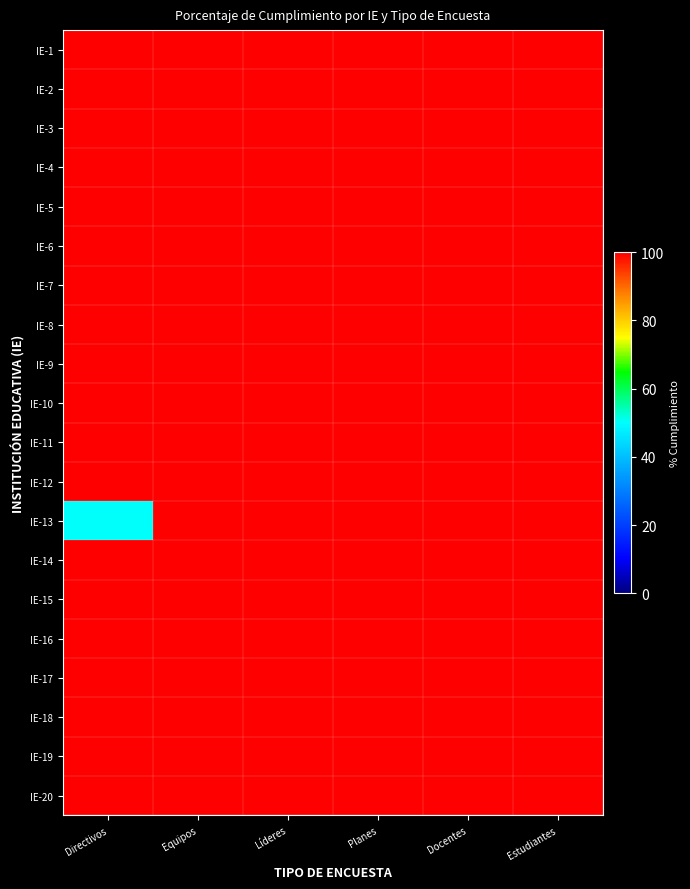

What is the total value across all series at Estudiantes?

2000